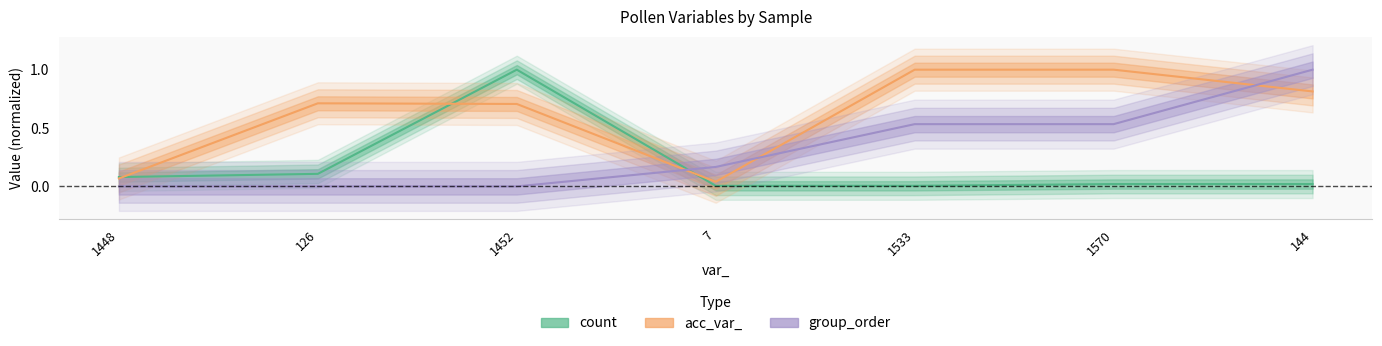

What is the label of the 2nd point from the left?

126